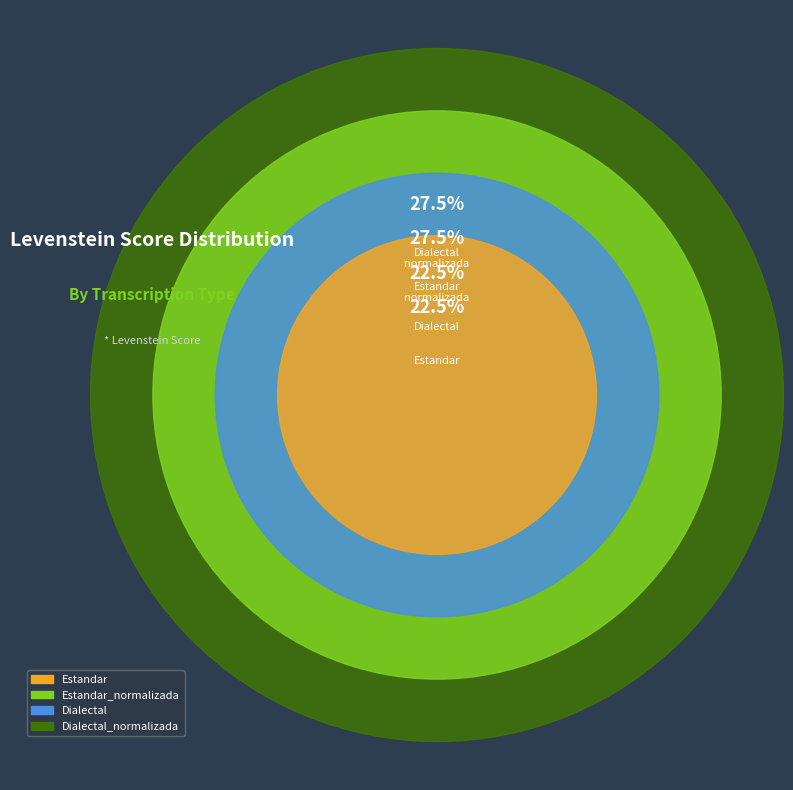

Which slice is the smallest?

Estandar